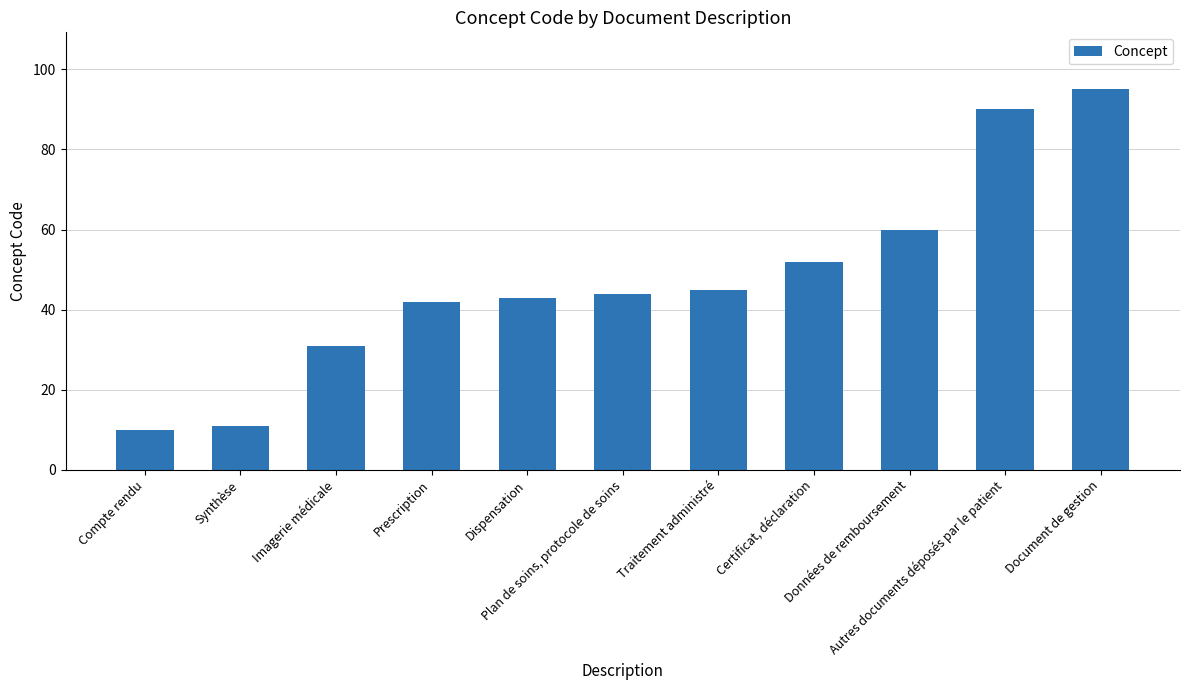

What is the sum of the values at Plan de soins, protocole de soins and Document de gestion?

139